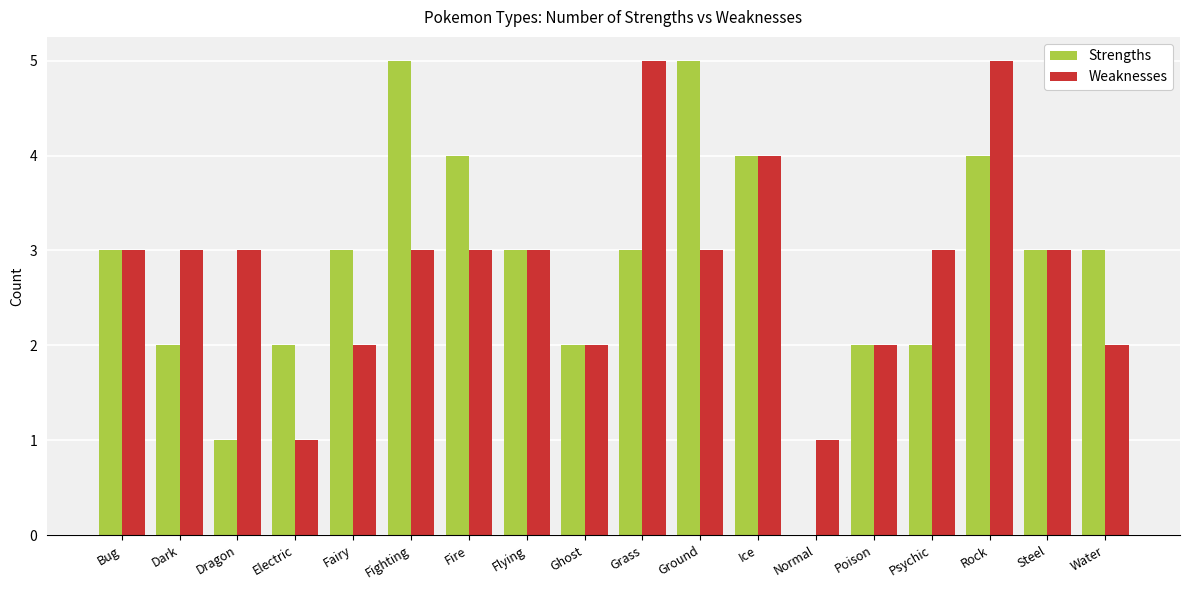

How many Weaknesses values are between 2 and 3?

13